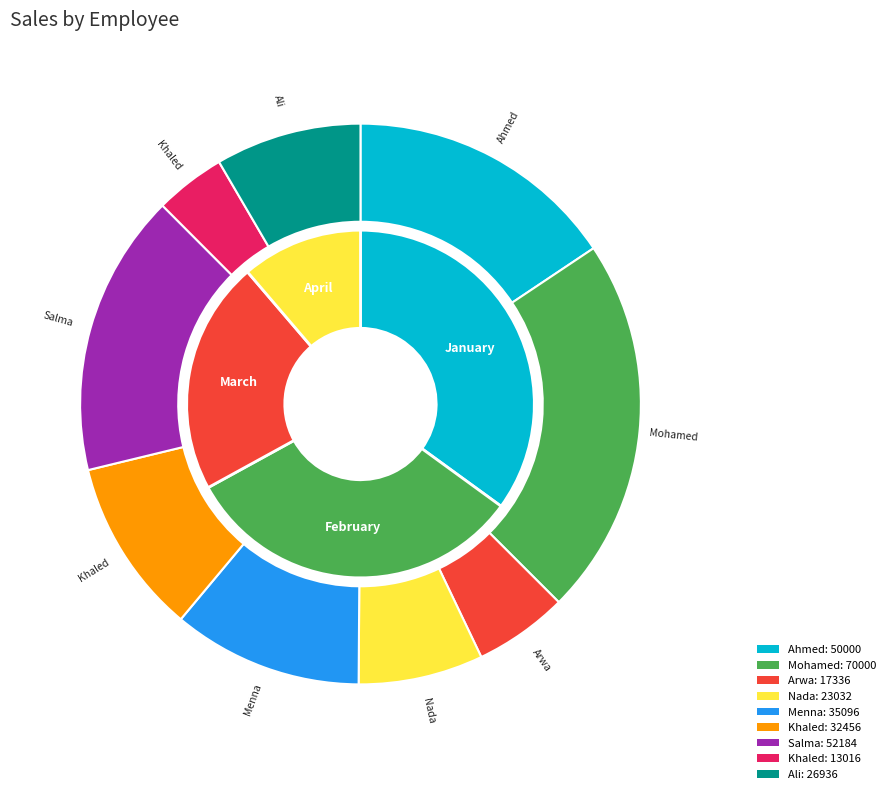

What is the total percentage of Mohamed and Ali?

30.3%